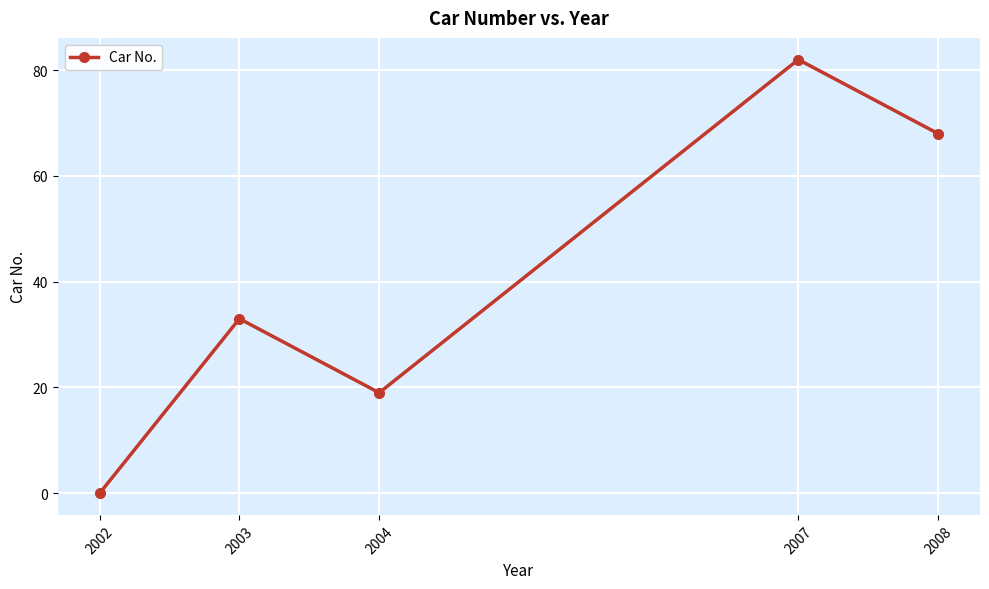

At which category does the chart reach its peak across all series?

2007